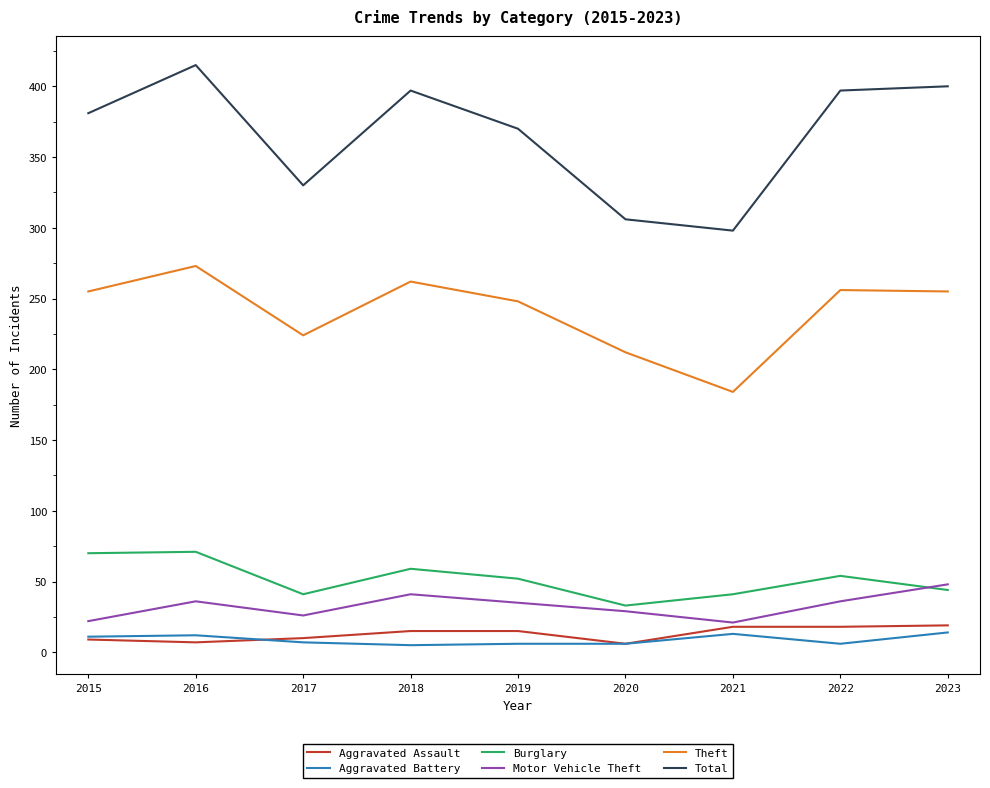

What is the total value across all series at 2015?

748